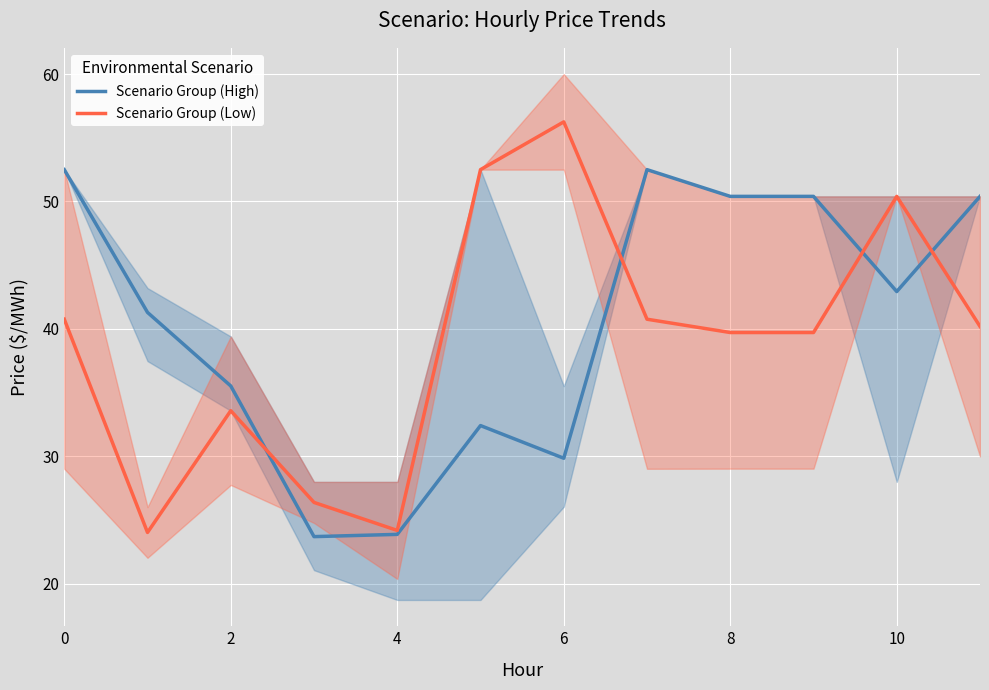

What is the maximum value for Scenario Group (High)?

52.5